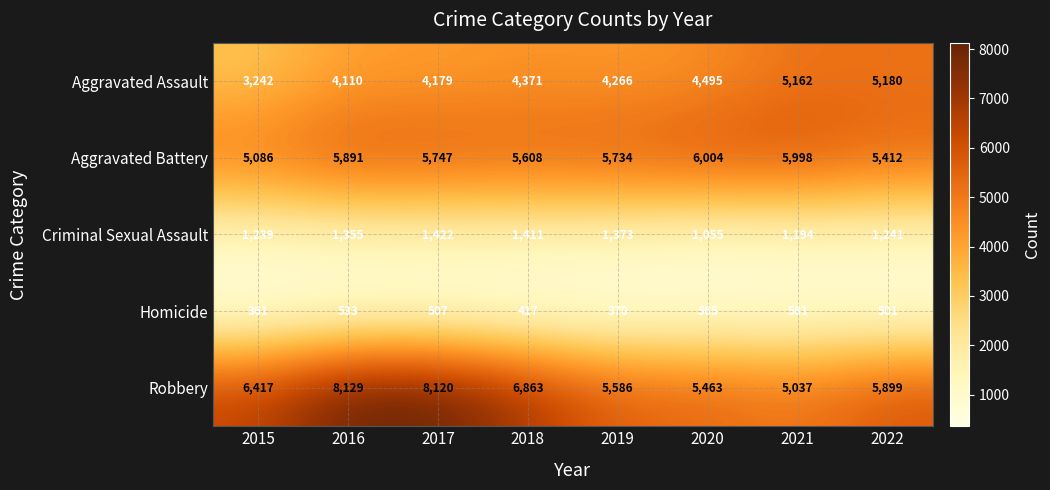

Is the value of Robbery at 2020 greater than the value of Aggravated Assault at 2018?

Yes